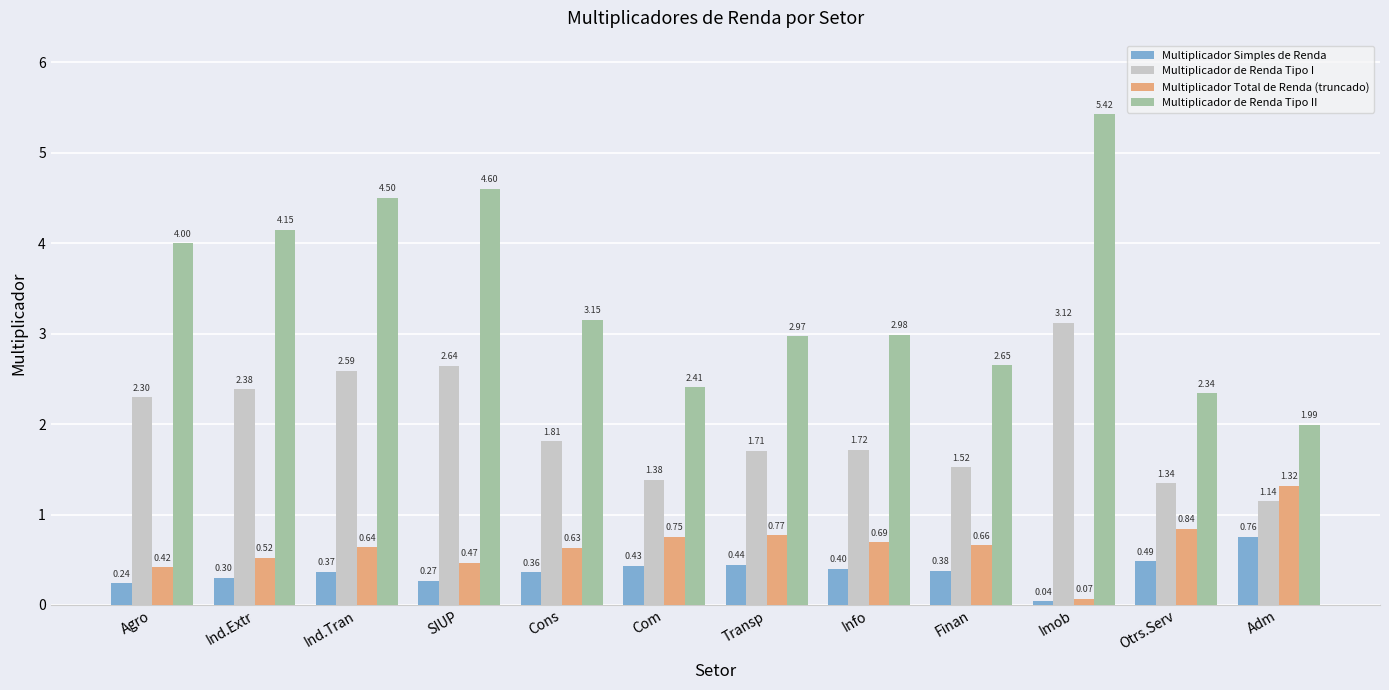

What is the greatest value displayed?

5.4